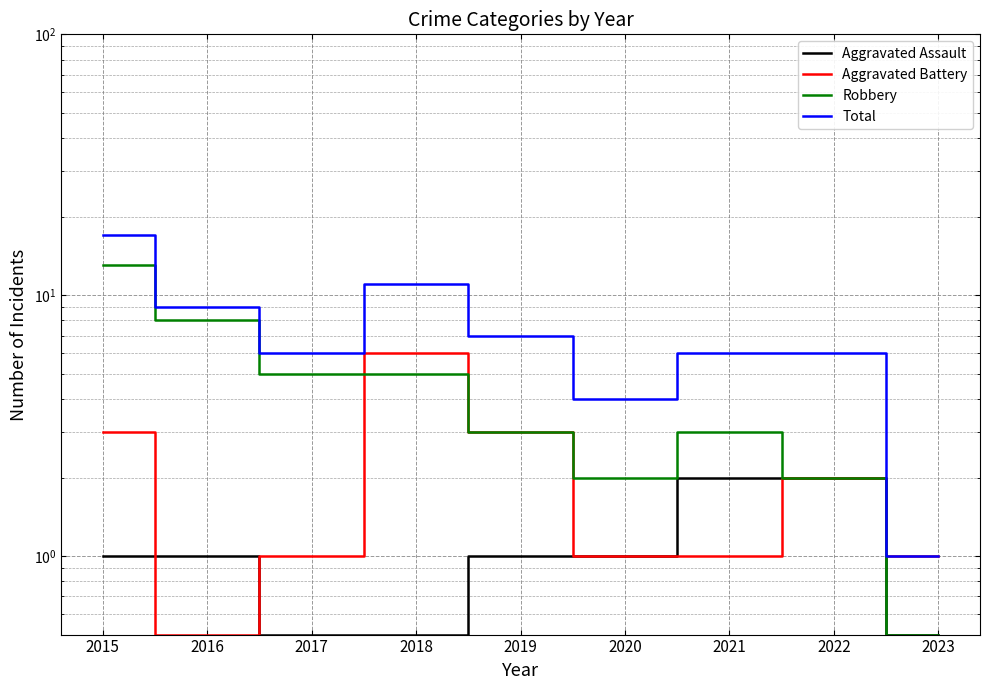

Reading left to right, extract all data points from this chart.

Aggravated Assault: 1.0	1.0	0.5	0.5	1.0	1.0	2.0	2.0	0.5
Aggravated Battery: 3.0	0.5	1.0	6.0	3.0	1.0	1.0	2.0	1.0
Robbery: 13.0	8.0	5.0	5.0	3.0	2.0	3.0	2.0	0.5
Total: 17.0	9.0	6.0	11.0	7.0	4.0	6.0	6.0	1.0